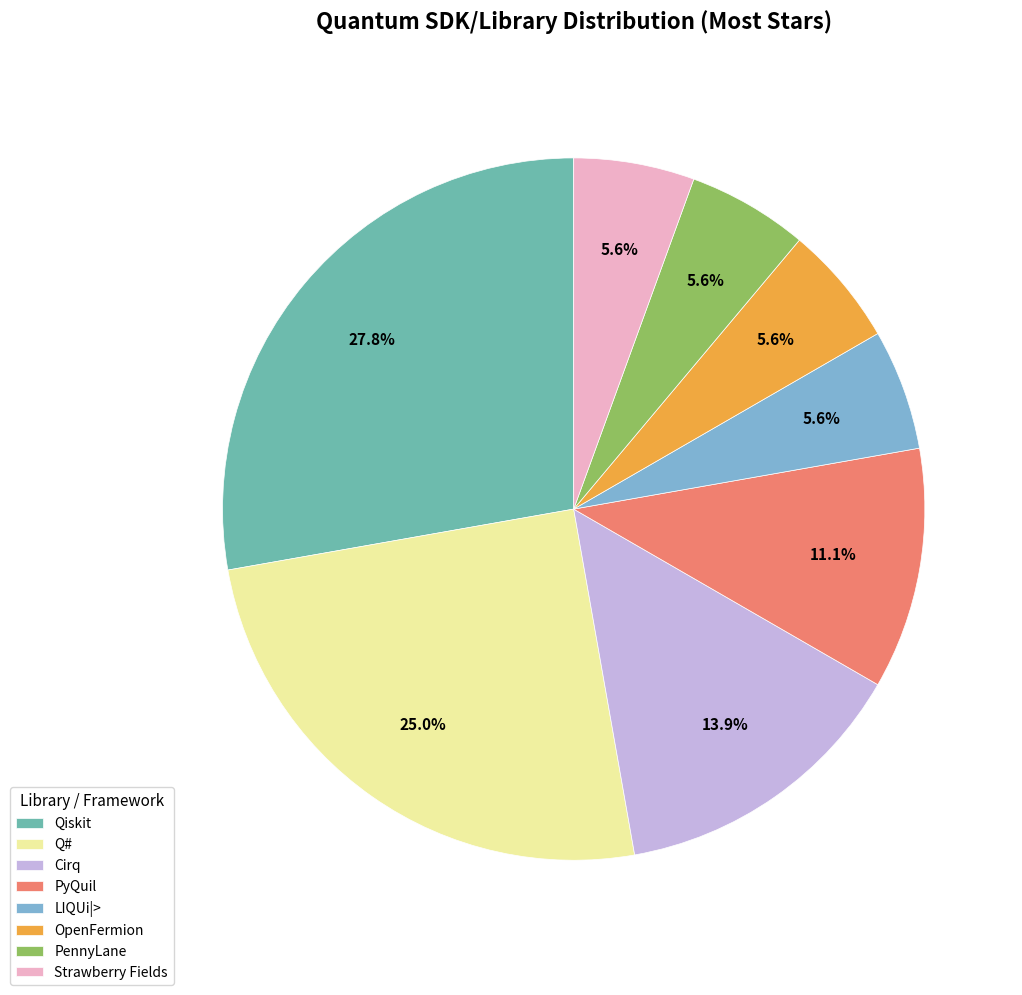

What is the largest slice in the pie chart?

Qiskit